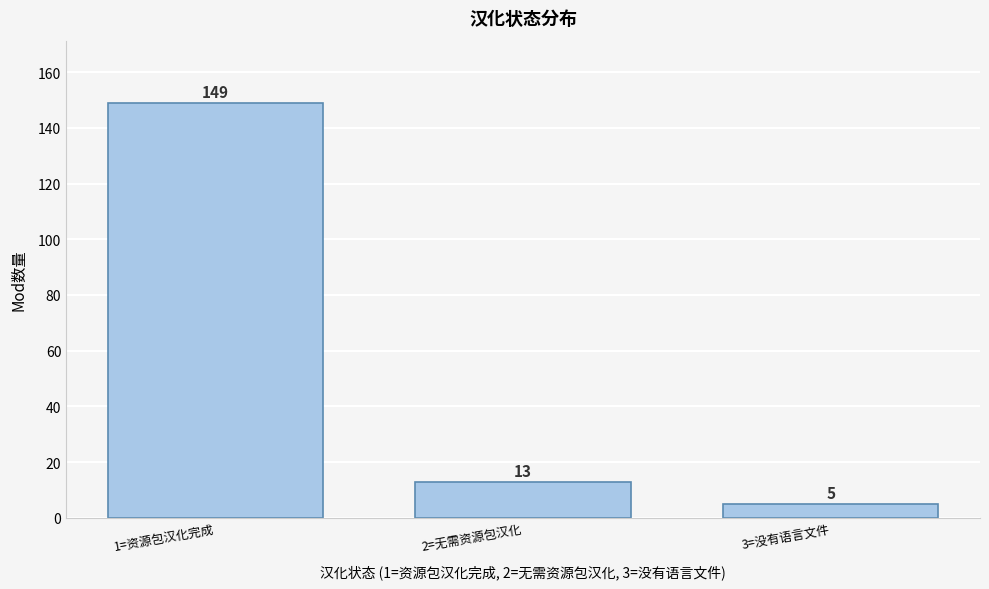

Reading right to left, extract all data points from this chart.

3=没有语言文件=5	2=无需资源包汉化=13	1=资源包汉化完成=149